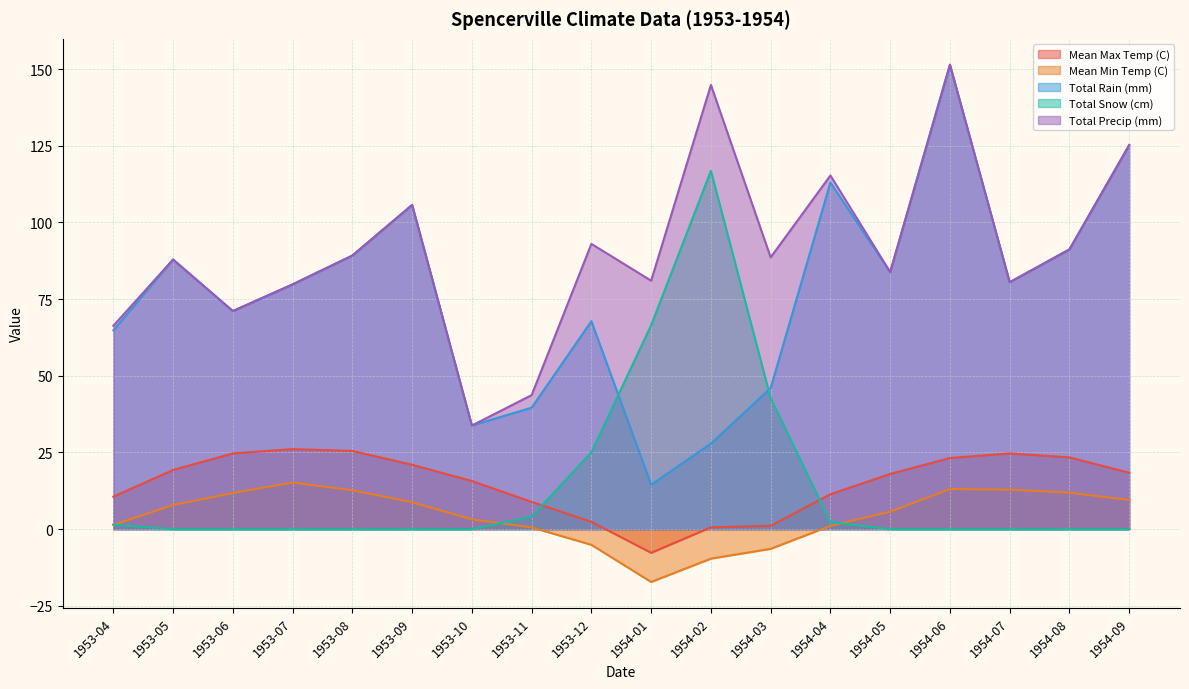

What is the spread (max minus min) of values at 1953-12?

98.1